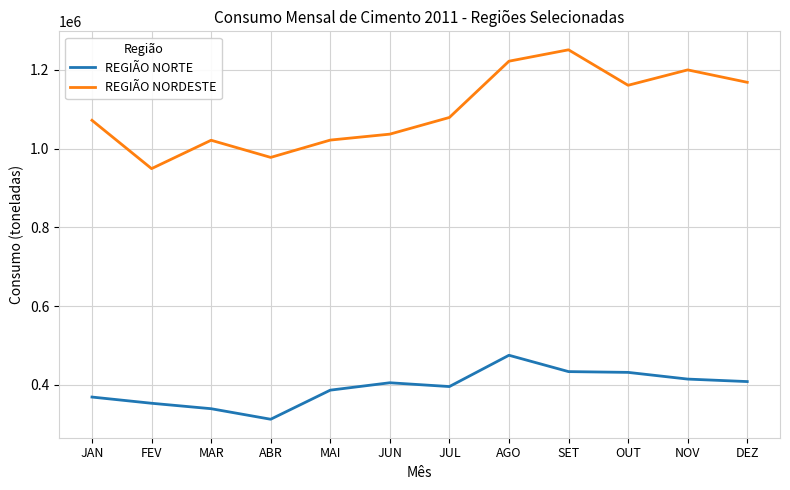

Which series changed the most between AGO and OUT?

REGIÃO NORDESTE